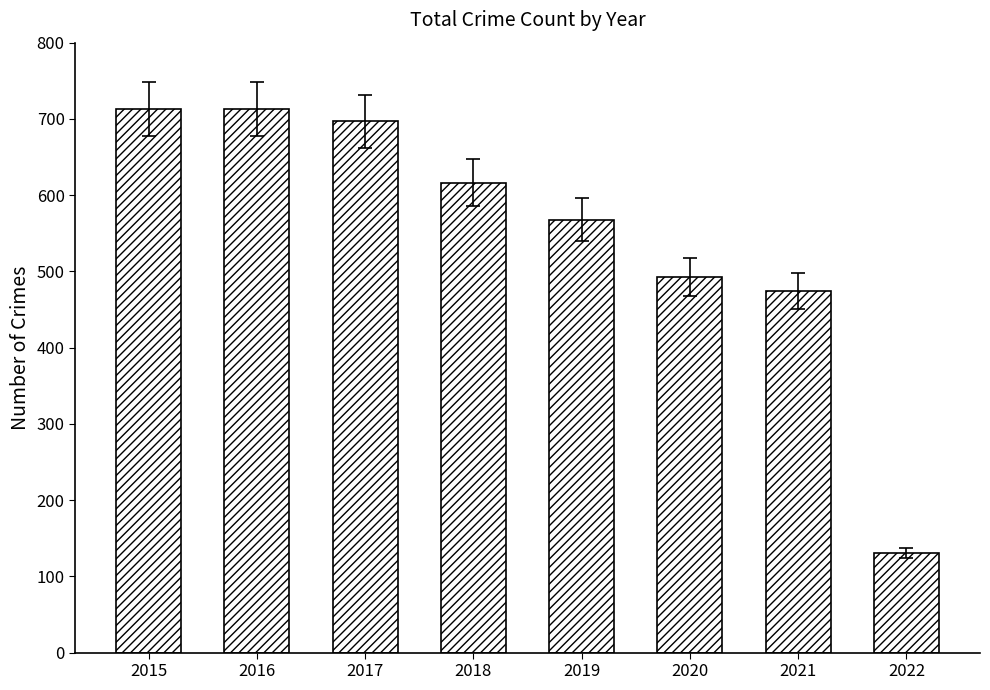

Reading right to left, what are all the values shown in this chart?

131	474	493	568	616	697	713	713